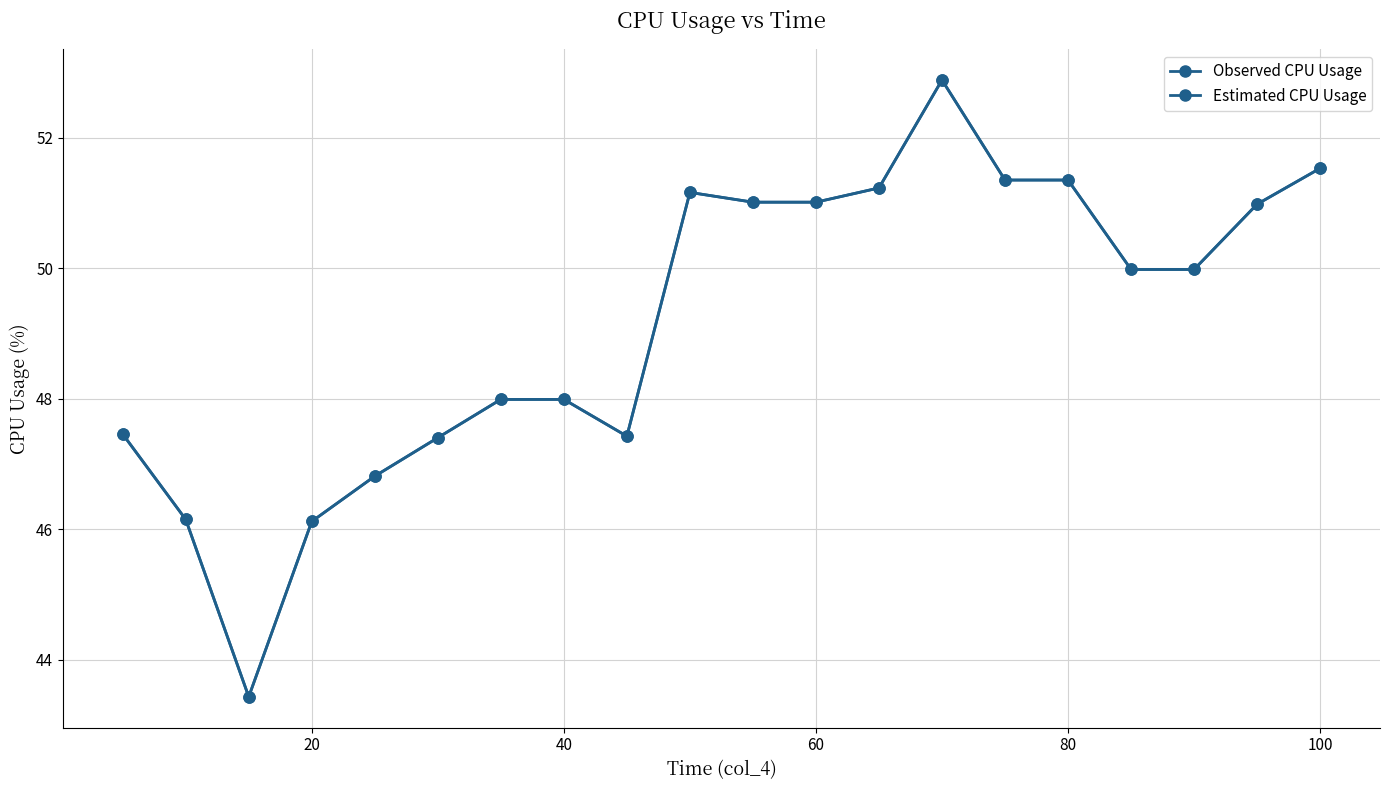

Which series has the largest total across all categories?

Observed CPU Usage